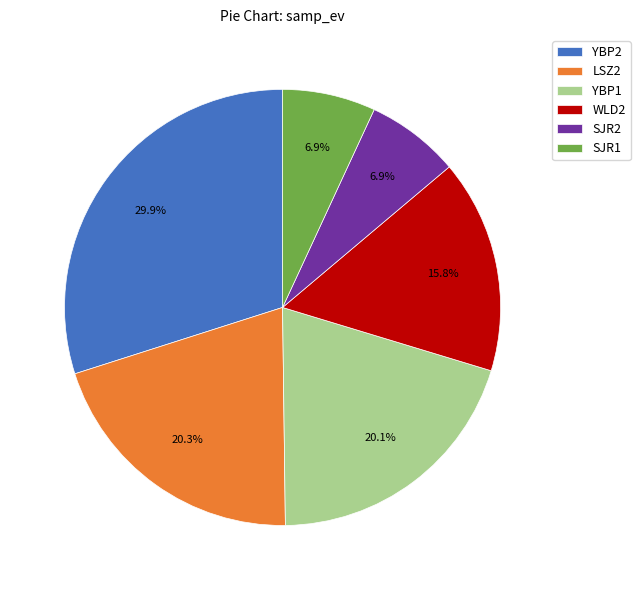

Which slice is the largest?

YBP2